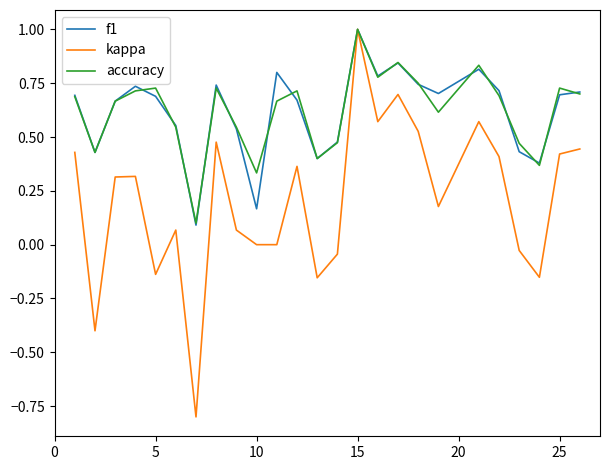

What is the greatest value displayed?

1.0